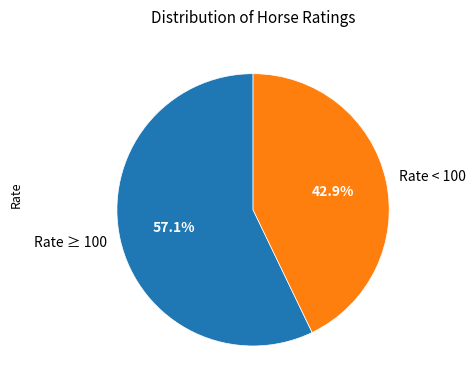

To the nearest percent, what is the difference between the largest and smallest slice percentages?

14%